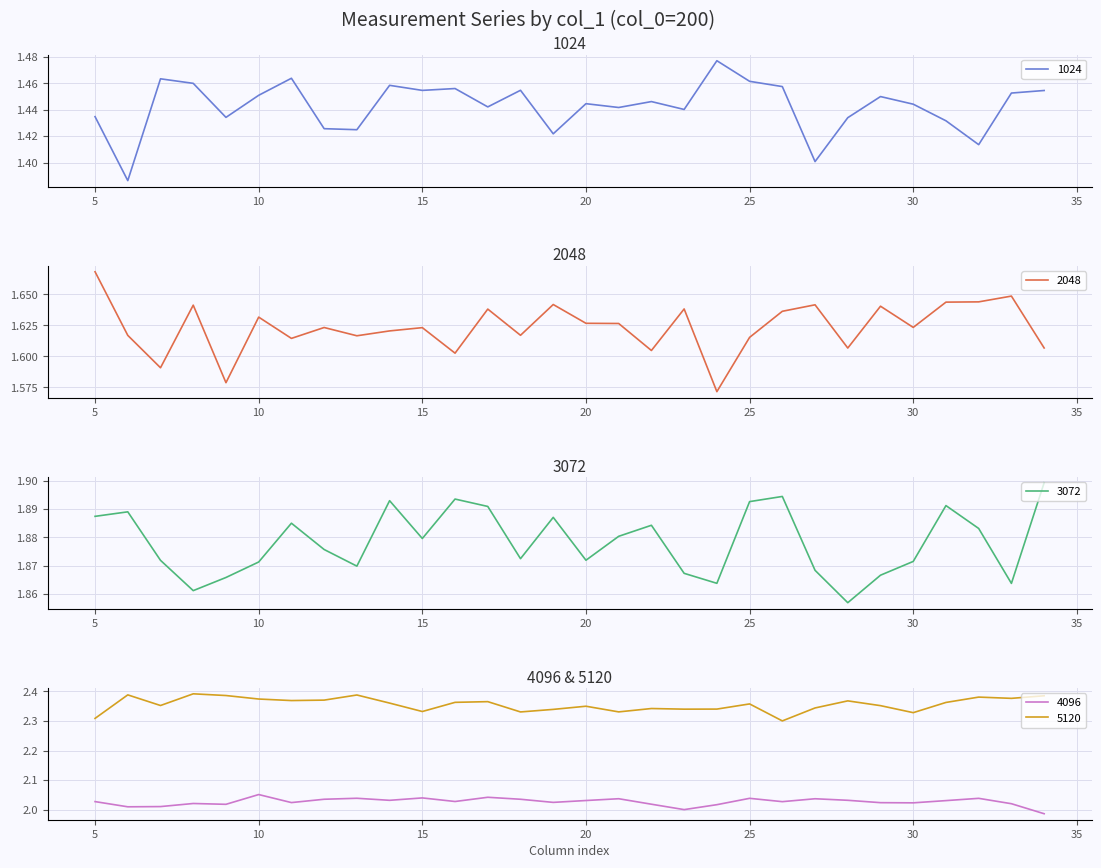

At which category is the sum across all series the highest?

10